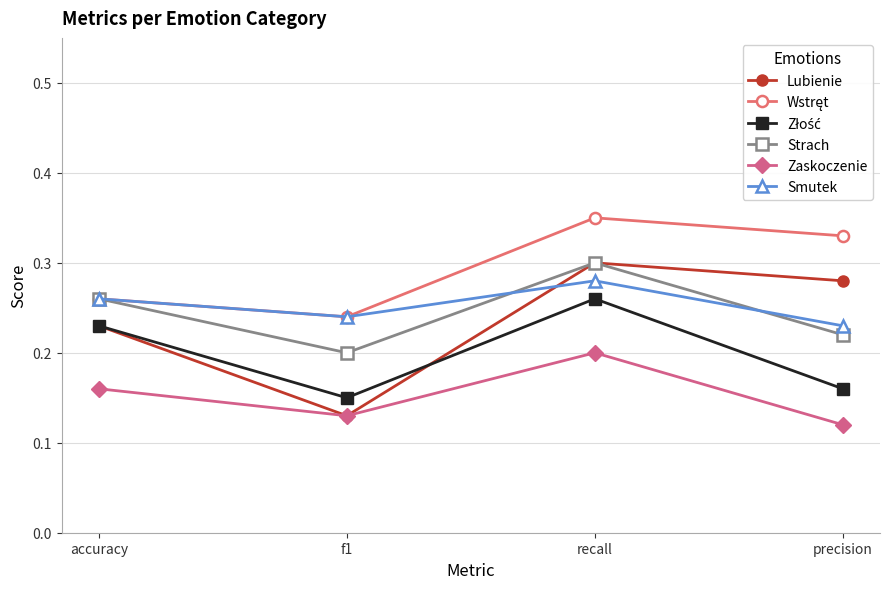

Where is Strach nearest to the value 0?

f1